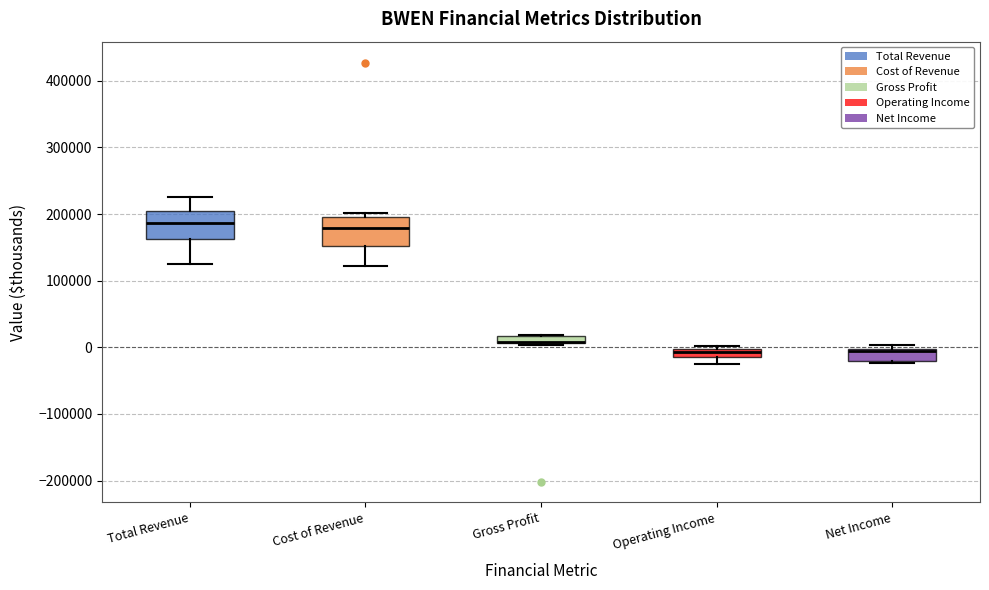

Where does the median line of the box for Net Income sit on the y-axis? The values are not printed on the chart, so give them approximately, as read against the axis.

-10000